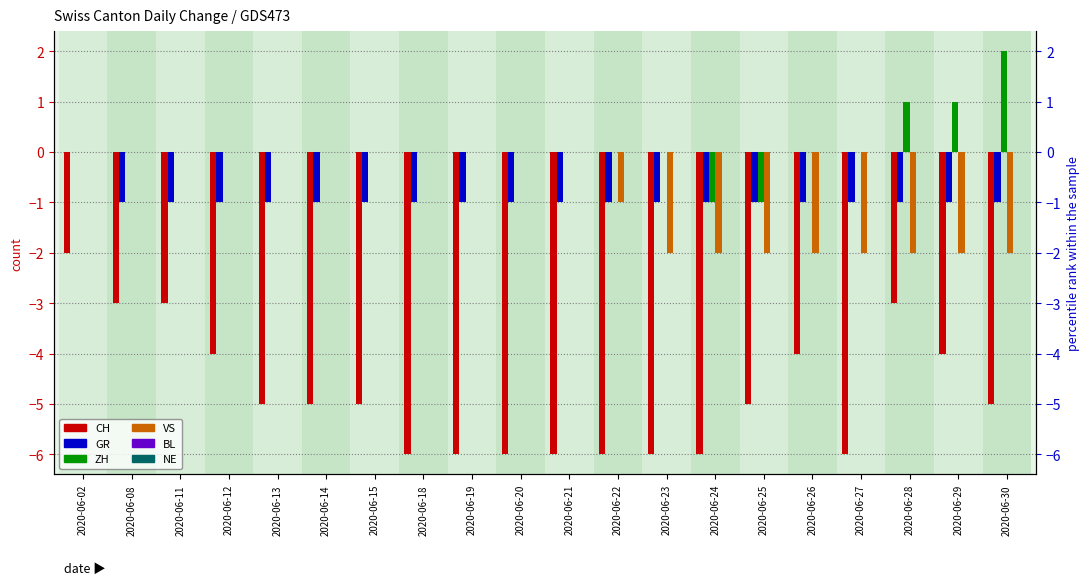

Reading left to right, transcribe all the data shown in this chart.

CH: -2	-3	-3	-4	-5	-5	-5	-6	-6	-6	-6	-6	-6	-6	-5	-4	-6	-3	-4	-5
GR: 0	-1	-1	-1	-1	-1	-1	-1	-1	-1	-1	-1	-1	-1	-1	-1	-1	-1	-1	-1
ZH: 0	0	0	0	0	0	0	0	0	0	0	0	0	-1	-1	0	0	1	1	2
VS: 0	0	0	0	0	0	0	0	0	0	0	-1	-2	-2	-2	-2	-2	-2	-2	-2
BL: 0	0	0	0	0	0	0	0	0	0	0	0	0	0	0	0	0	0	0	0
NE: 0	0	0	0	0	0	0	0	0	0	0	0	0	0	0	0	0	0	0	0